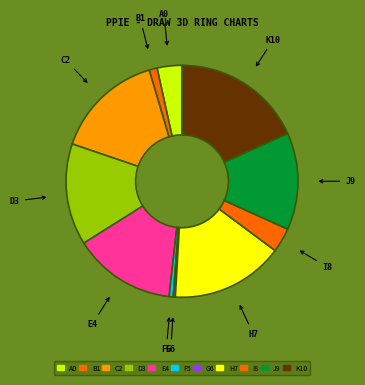

Is there a majority slice in this chart?

No